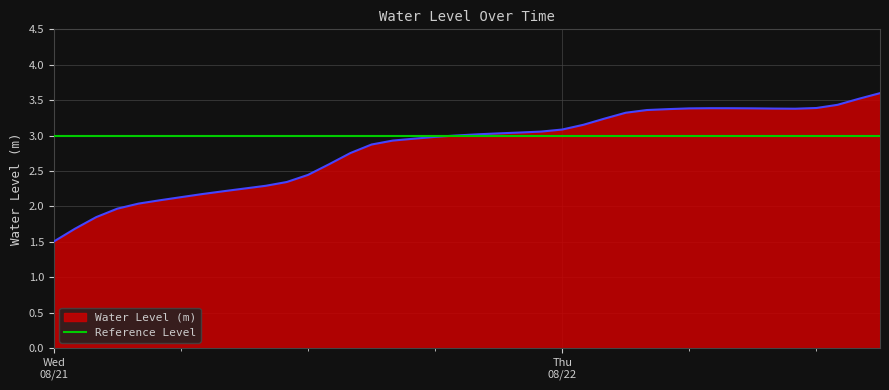

Between 2024-08-22 06:00:00 and 2024-08-21 08:00:00, which is larger?

2024-08-22 06:00:00